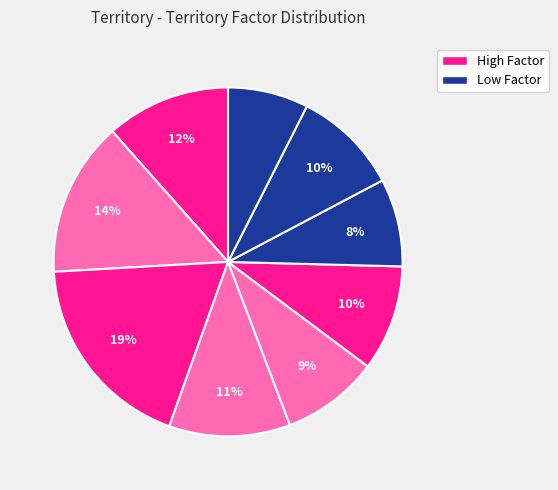

To the nearest percent, what is the average slice percentage?

11%